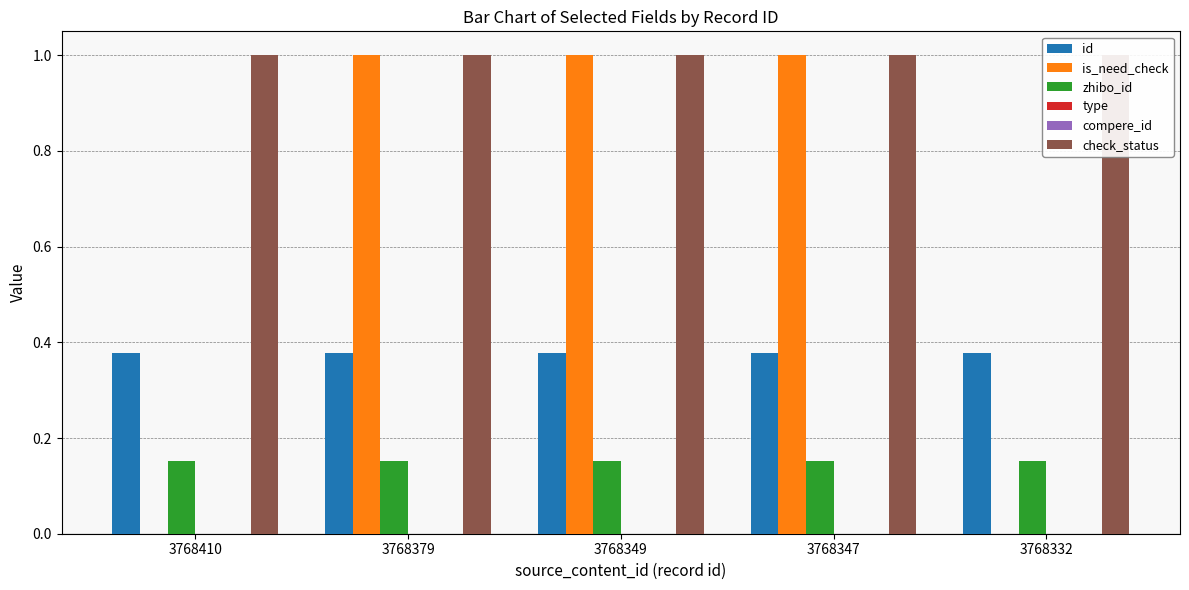

What is the difference between the highest and lowest values at 3768410?

1.0